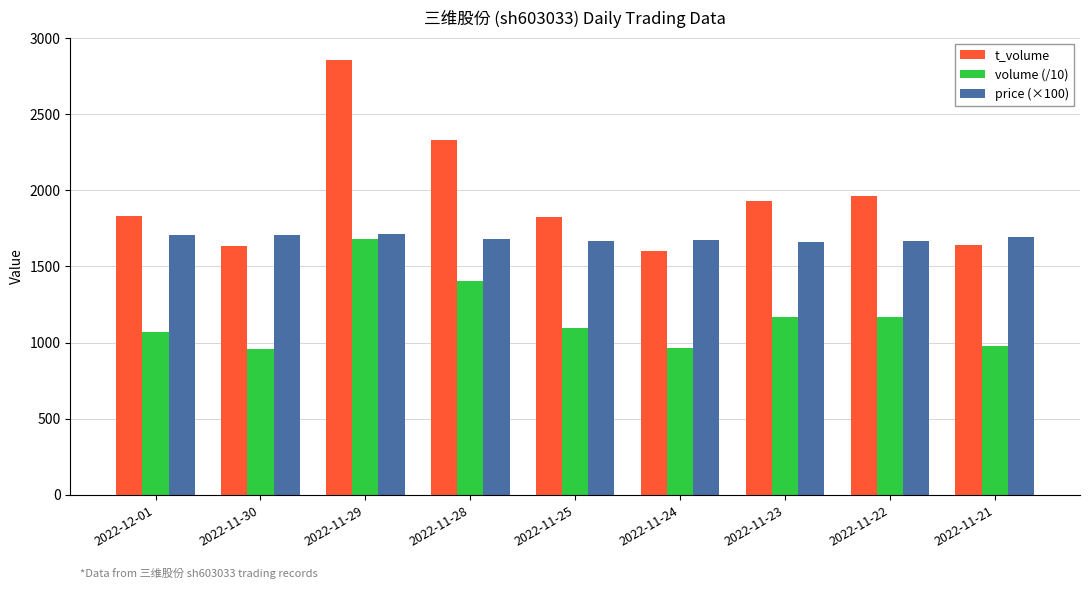

What is the label of the 7th bar from the right?

2022-11-29